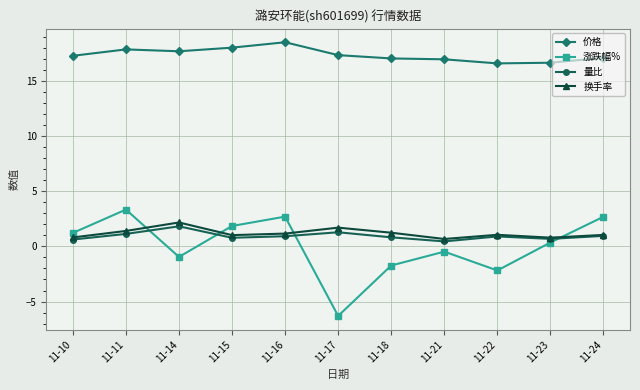

At which label does 换手率 first exceed 1?

11-11